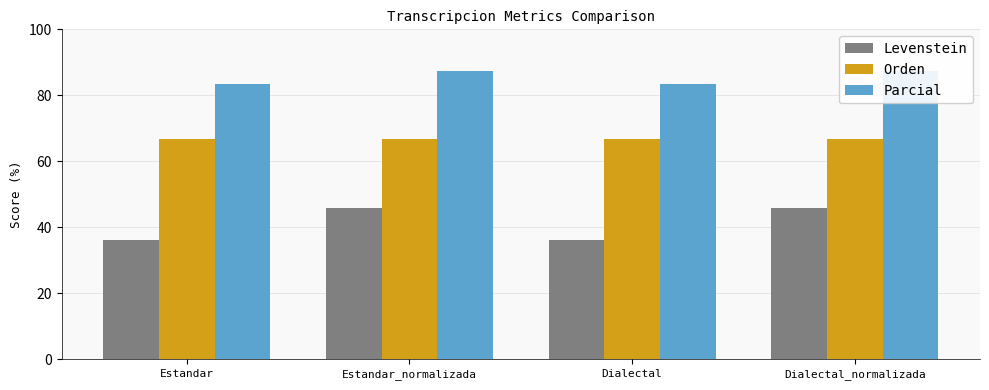

Does the chart contain any negative values?

No